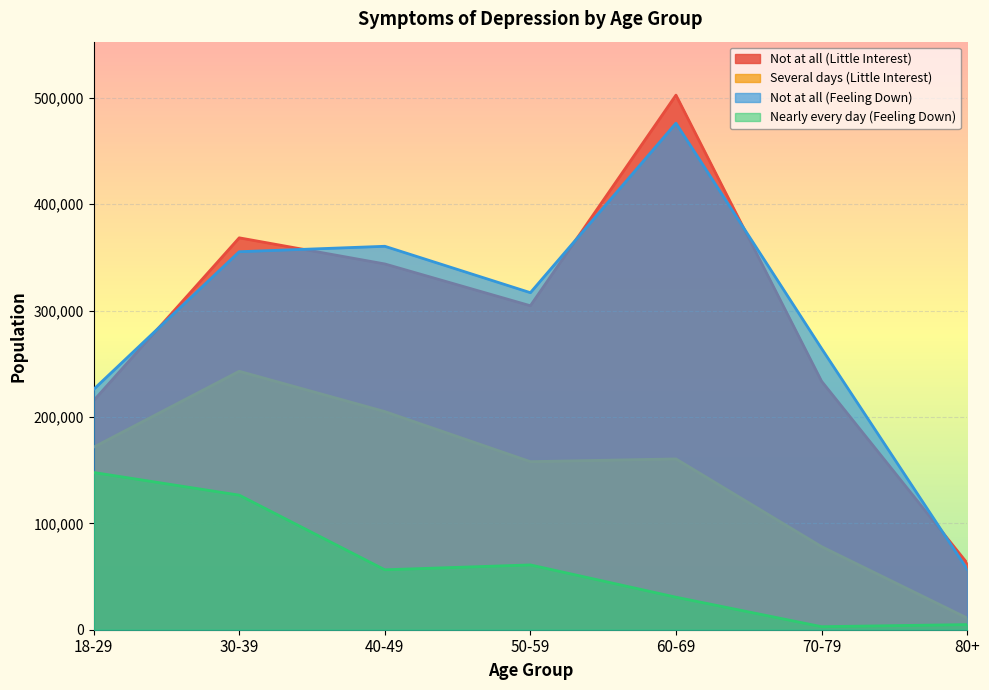

At which category does the chart reach its minimum across all series?

70-79